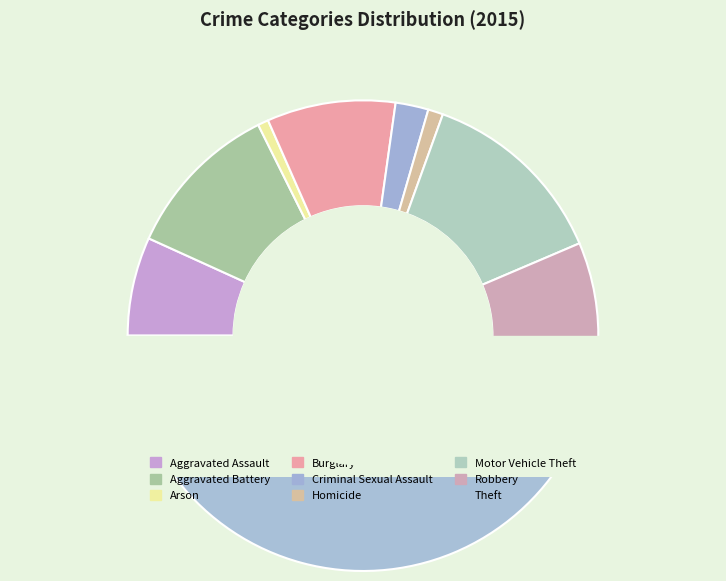

What is the change in value from Homicide to Theft?

+1887